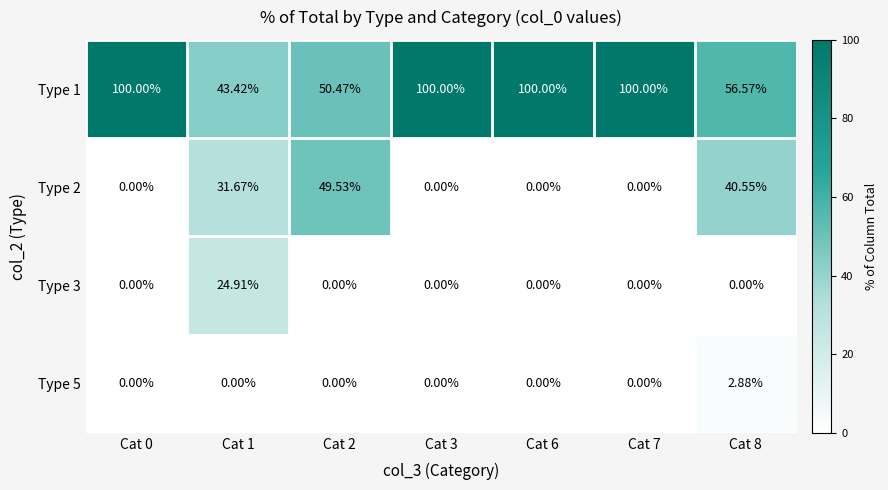

How many values in Type 3 are above zero?

1